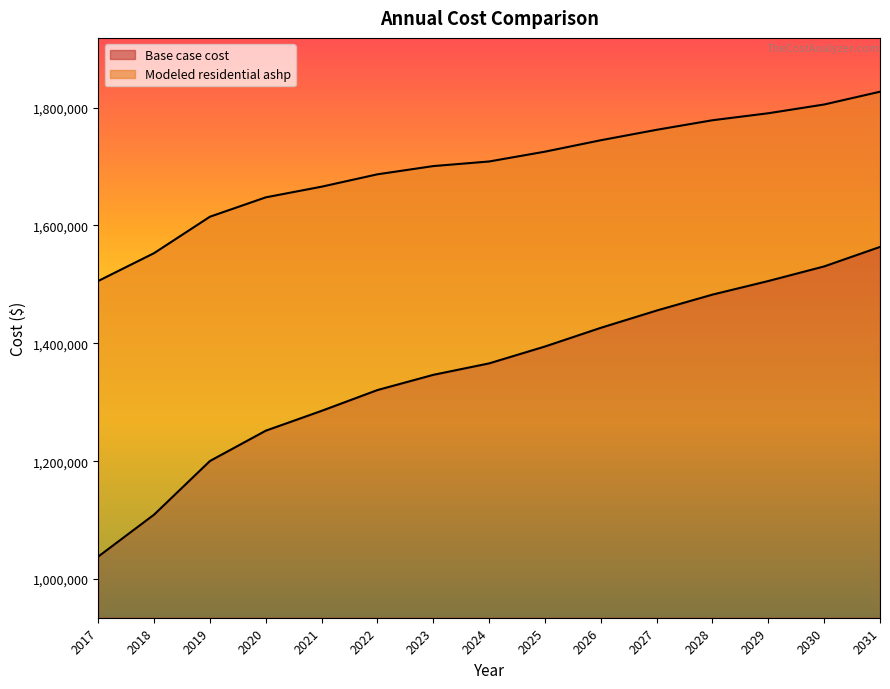

What is the sum of the Modeled residential ashp values at 2026 and 2017?

3250574.5